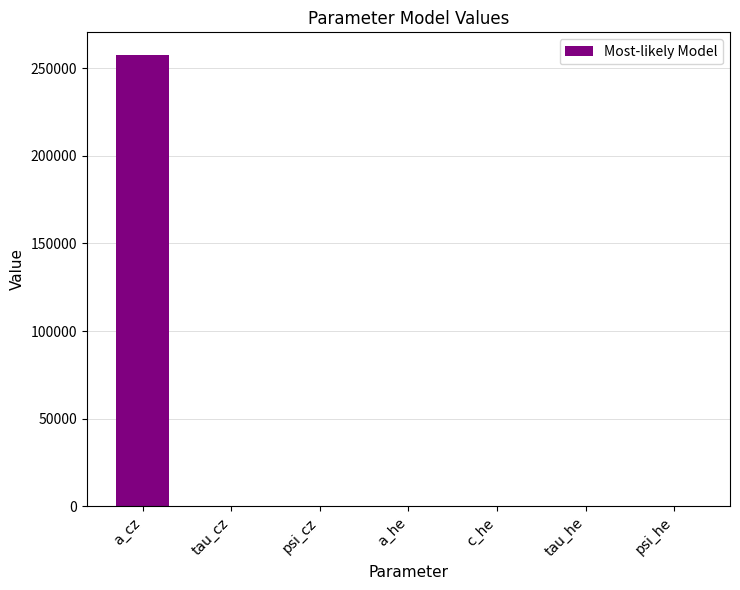

Is it true that the value at a_cz is 95561.4?

False